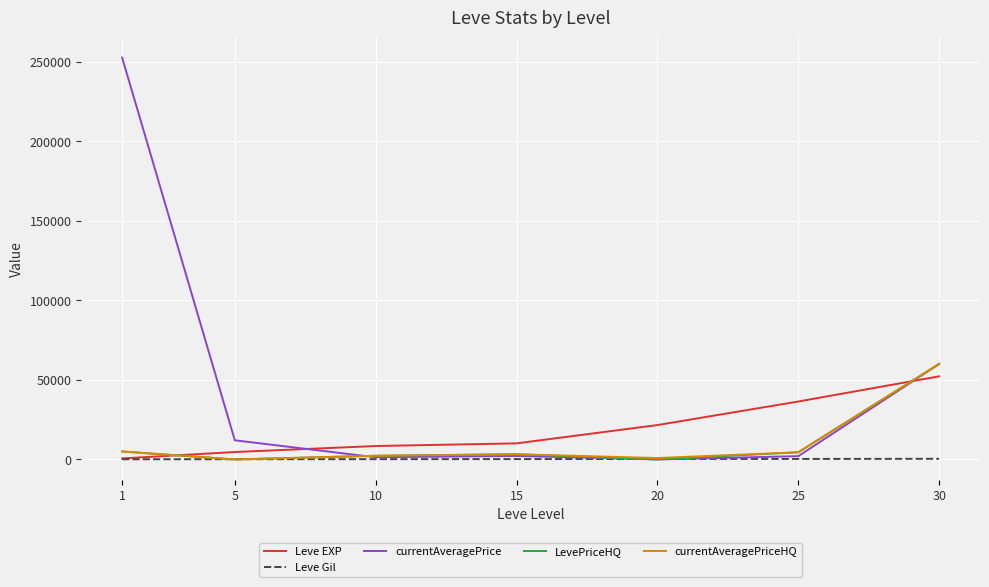

What is the average value of the Leve EXP series?

19147.1